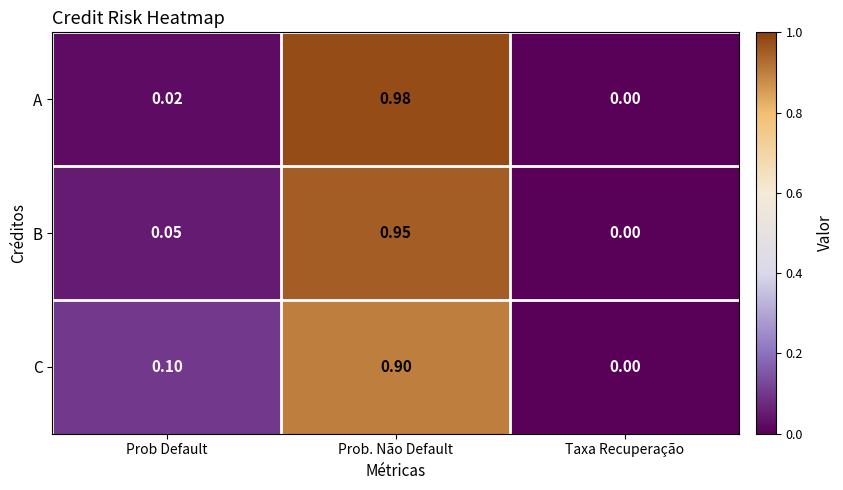

At which label does A reach its minimum?

Taxa Recuperação